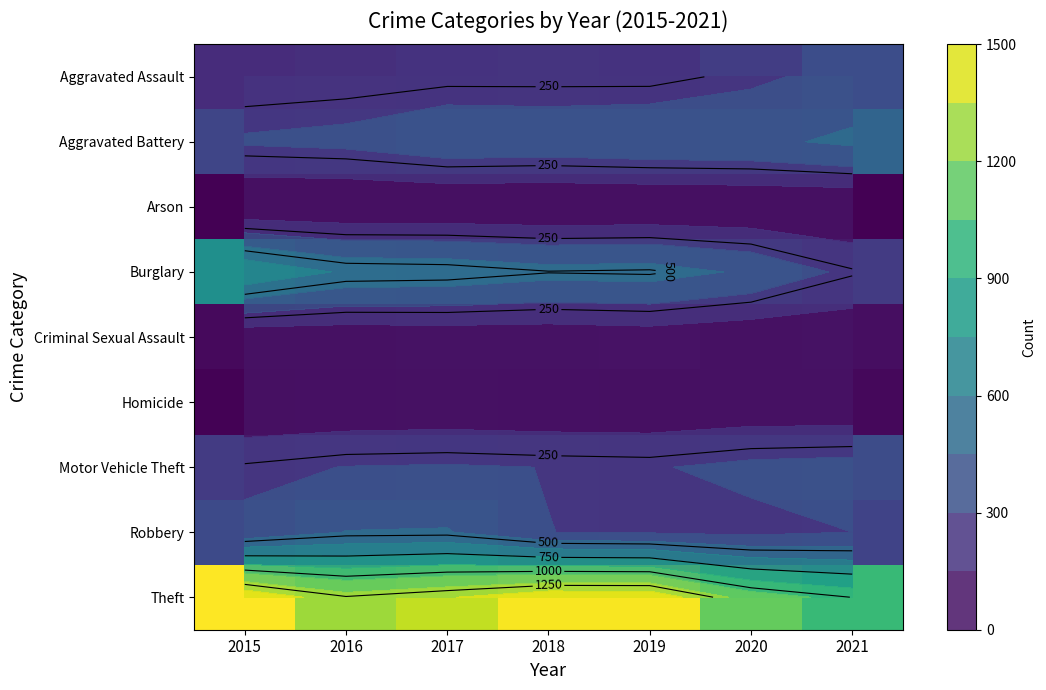

Is it true that Theft equals 997 at 2021?

True